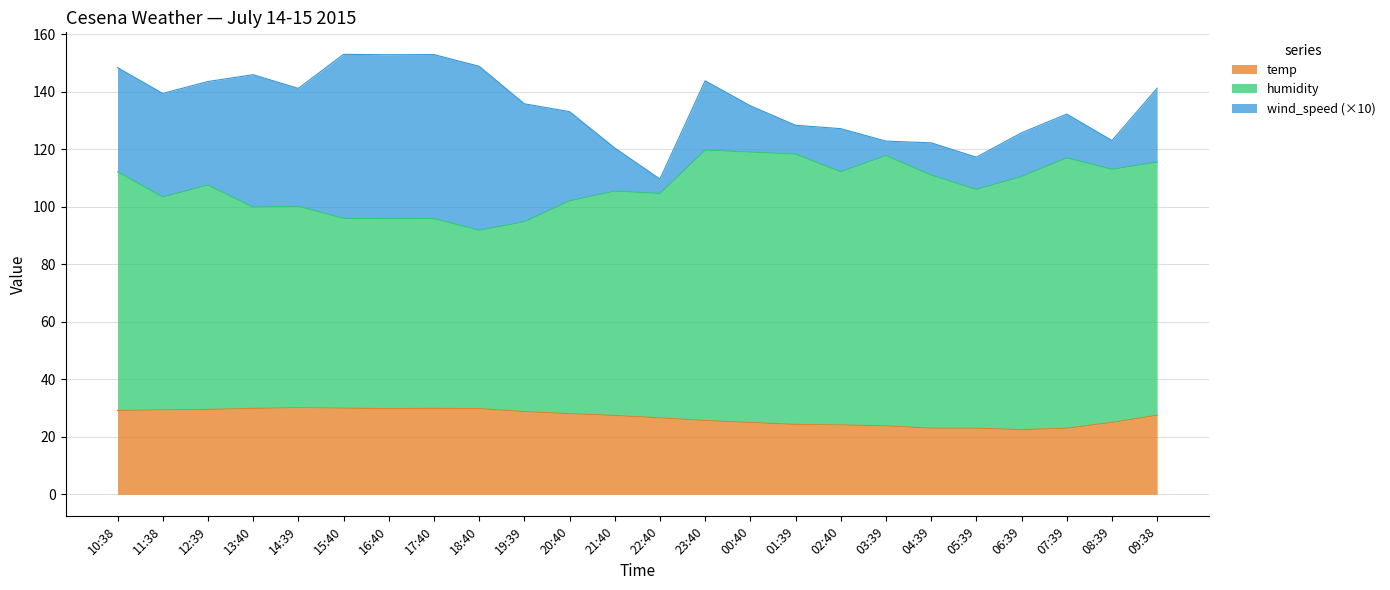

True or false: temp has more than 1 interior local peaks.

True